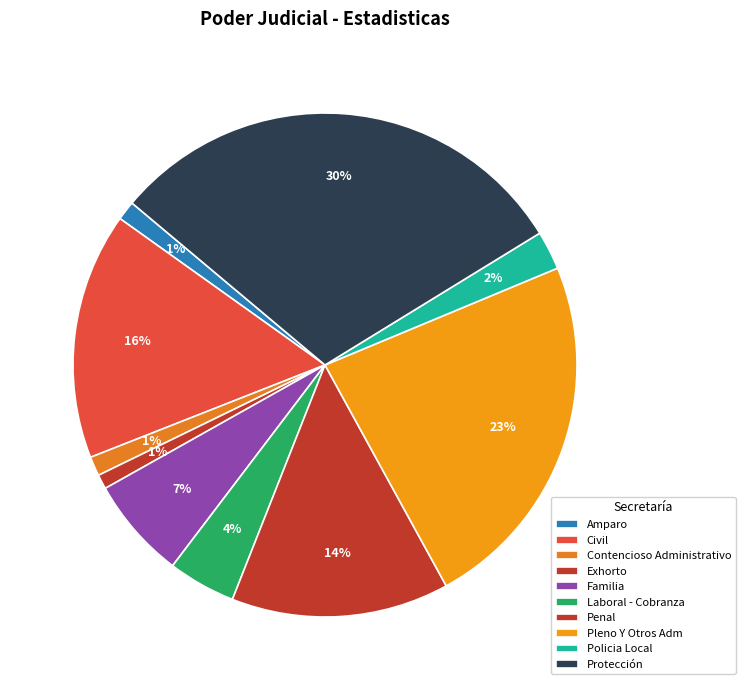

Is there any slice that represents more than half of the pie?

No